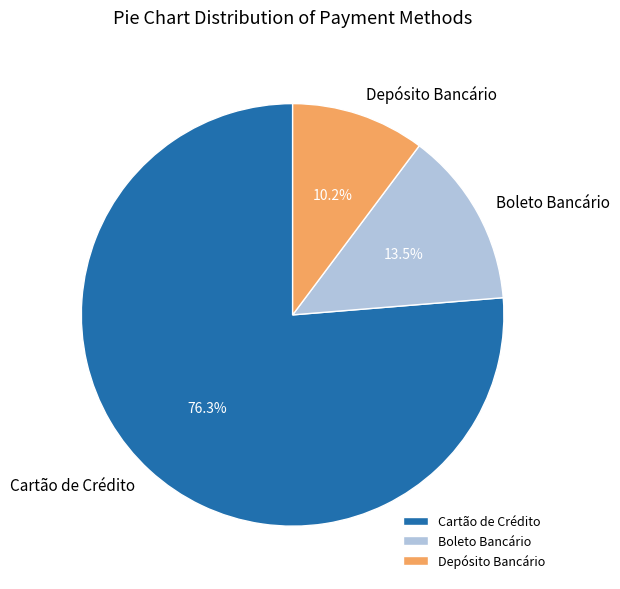

How many slices are in this pie chart?

3